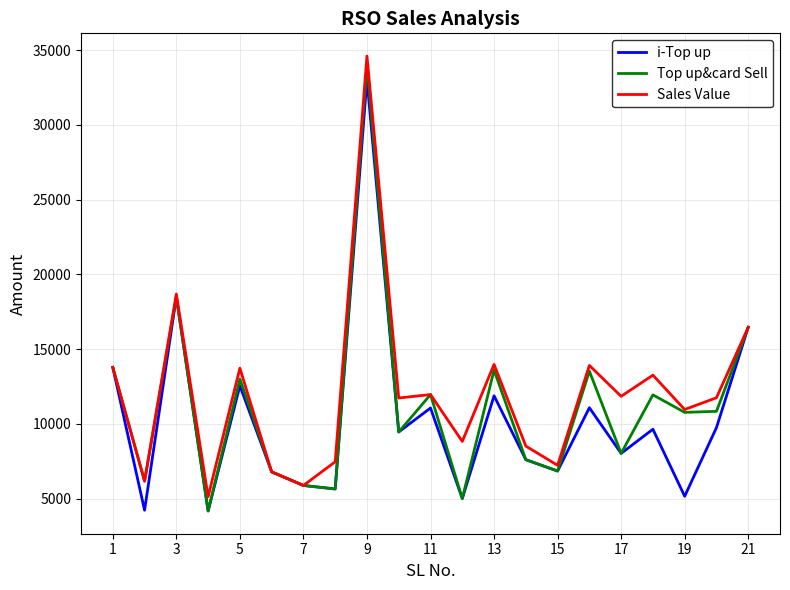

What is the maximum value for Top up&card Sell?

34064